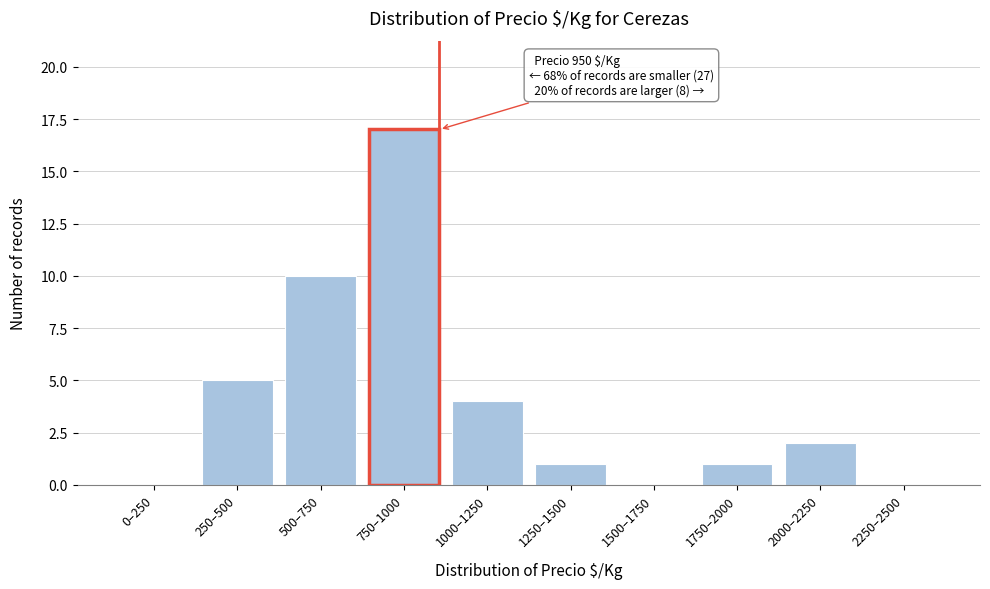

Reading right to left, what are all the values shown in this chart?

2250–2500=0	2000–2250=2	1750–2000=1	1500–1750=0	1250–1500=1	1000–1250=4	750–1000=17	500–750=10	250–500=5	0–250=0